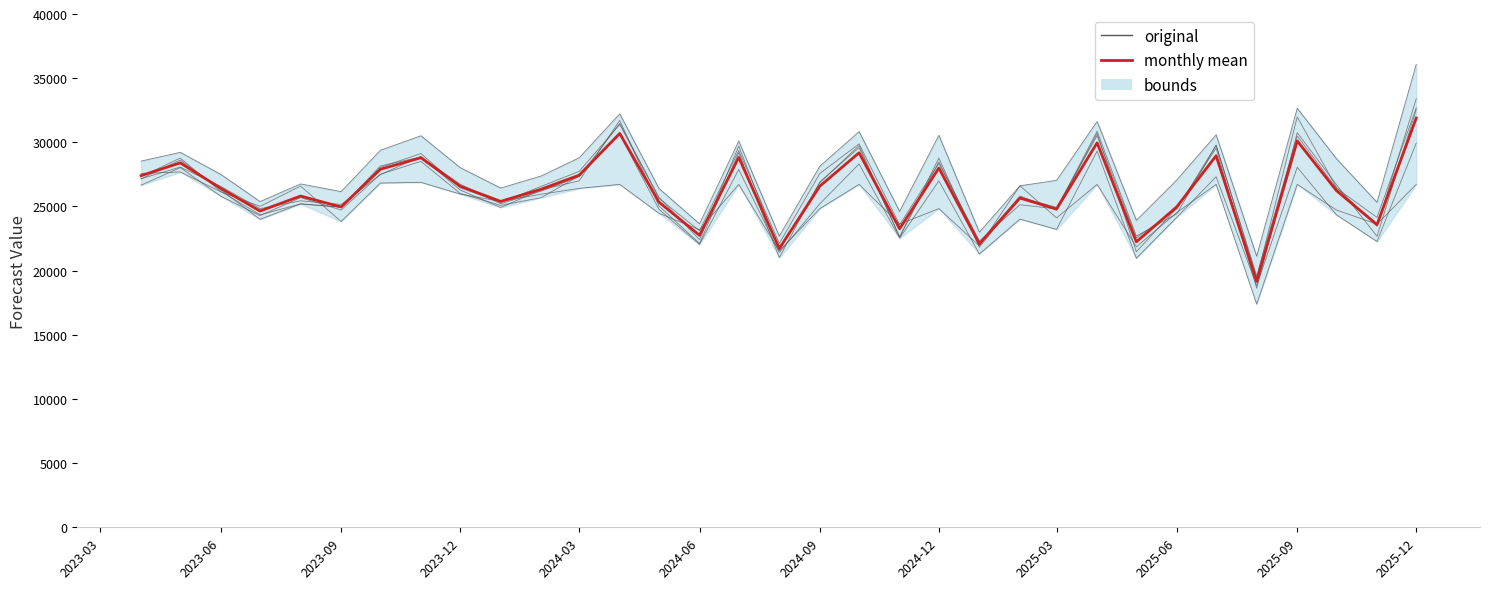

What is the label of the 20th point from the left?

2024-11-01